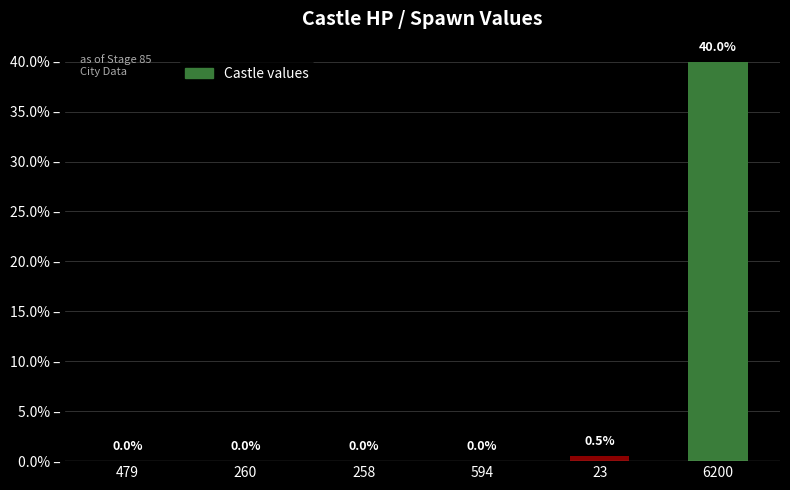

What is the difference between the values at 479 and 23?

0.5